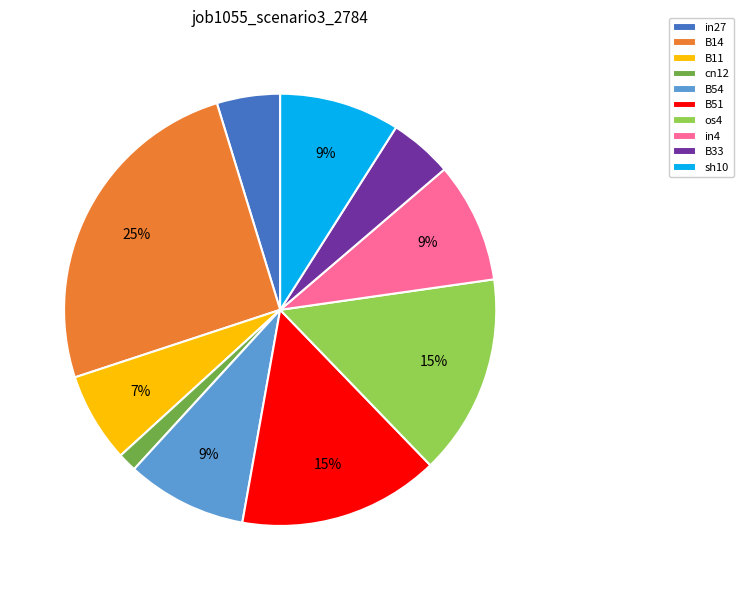

How many segments does this pie chart have?

10